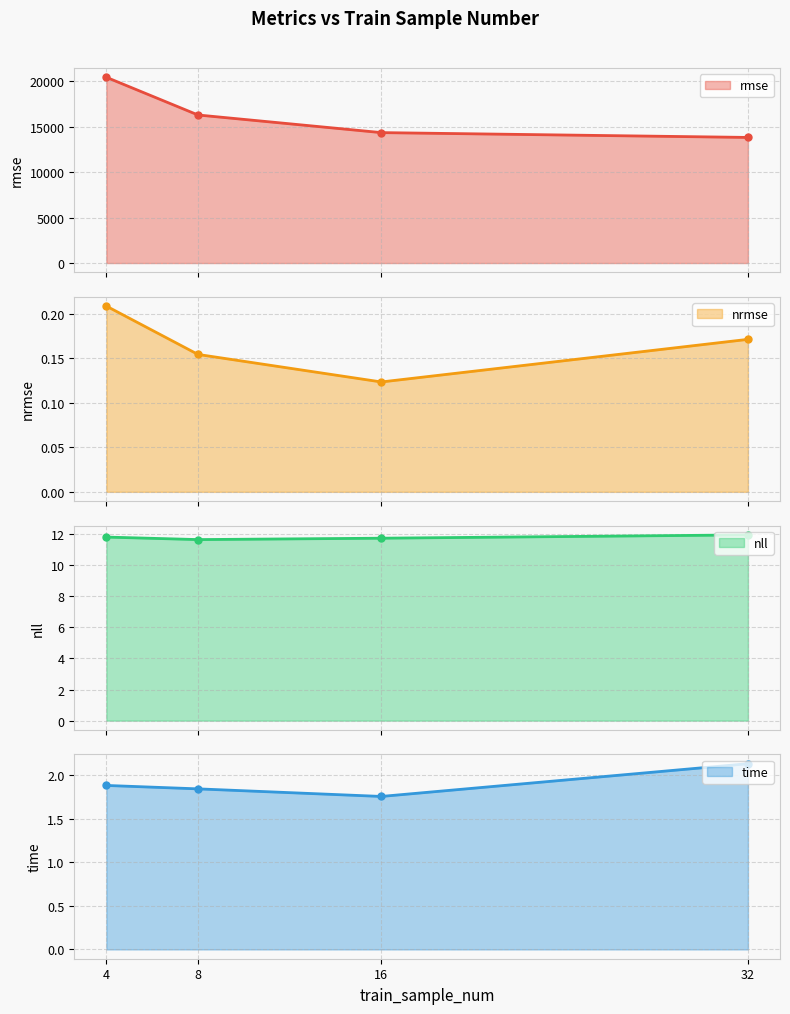

At which category does the chart reach its peak across all series?

4